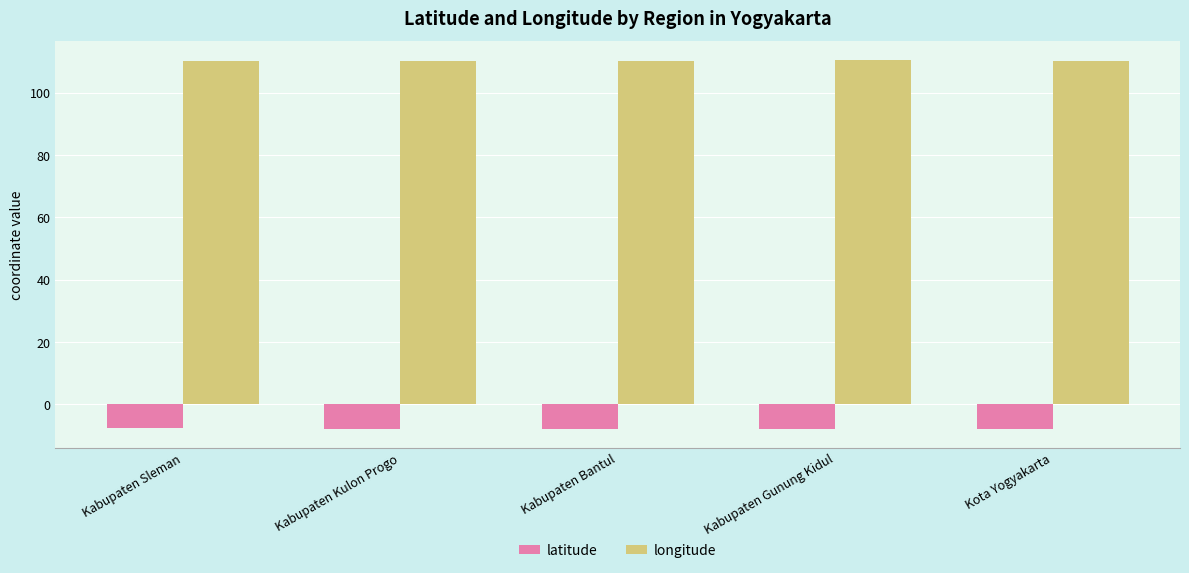

Is it true that latitude equals -2.4 at Kabupaten Sleman?

False